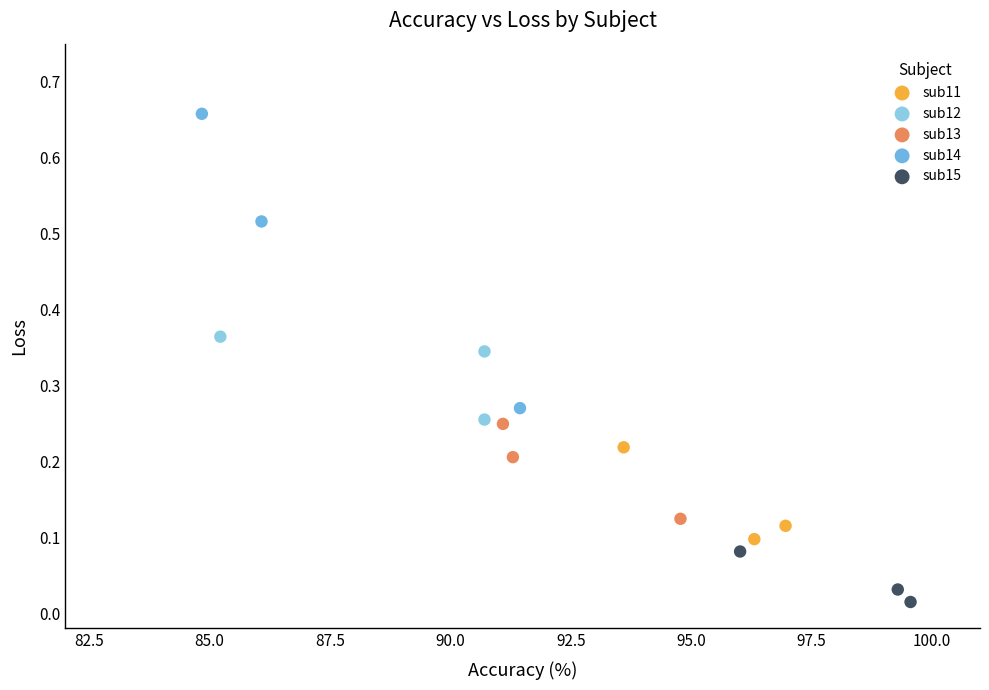

Which series reaches the maximum Y coordinate?

sub14